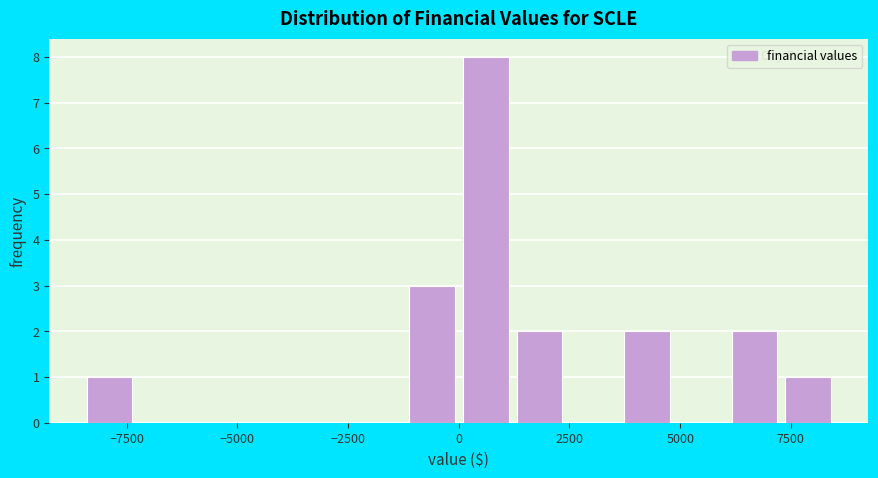

Read against the x-axis, roughly where is the centre of the tallest bar?

500